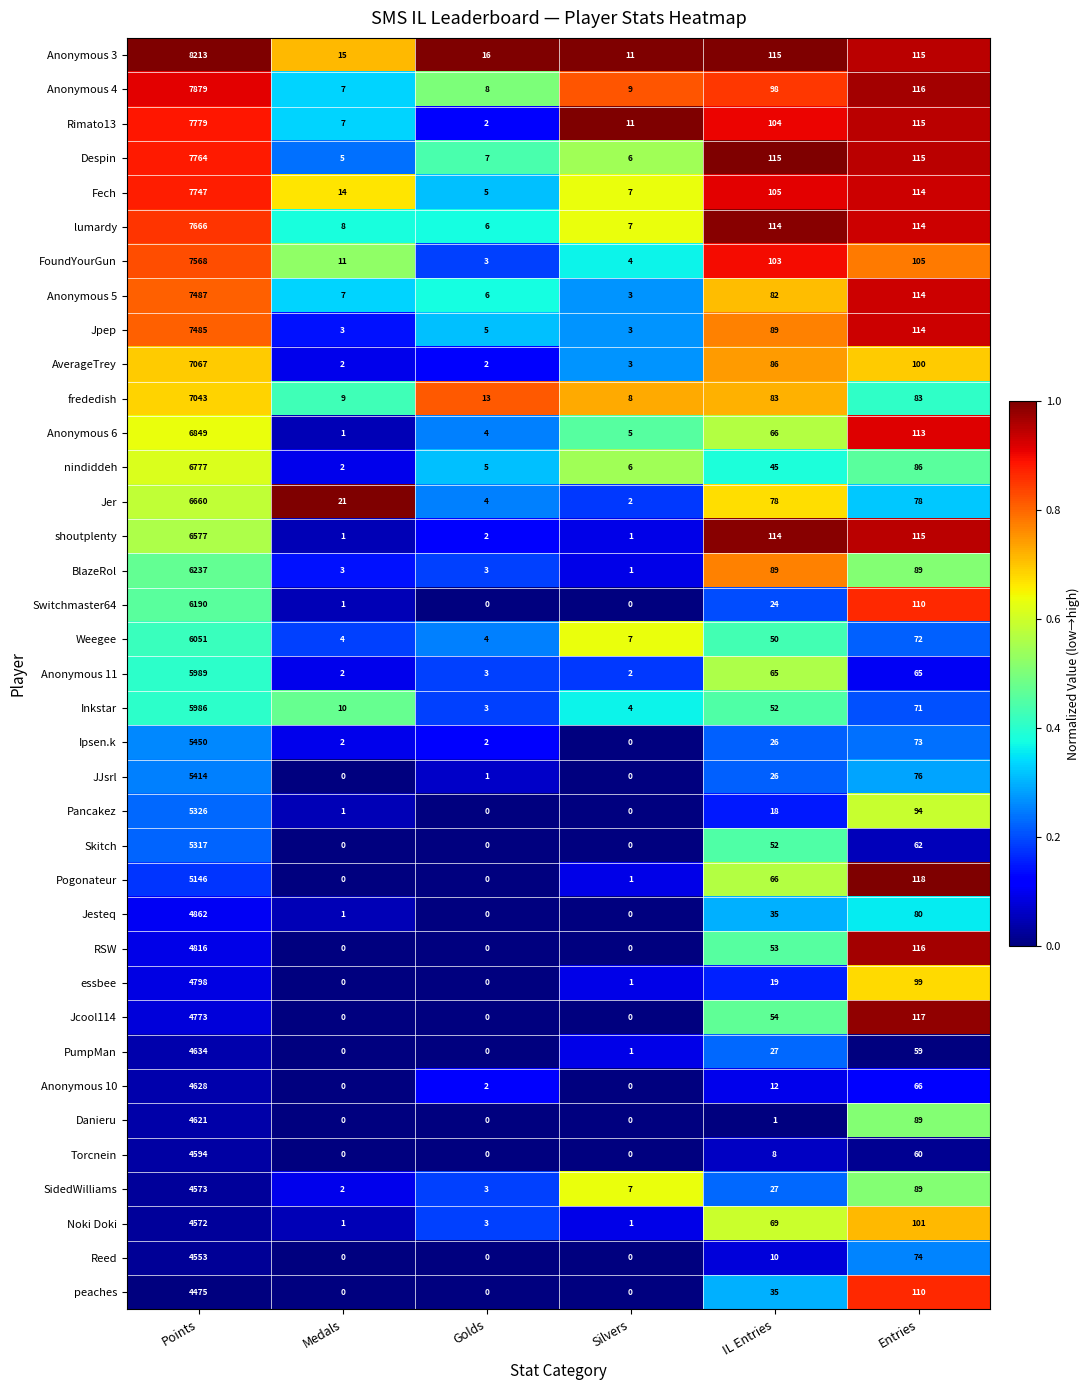

What is the average value of the RSW series?

831